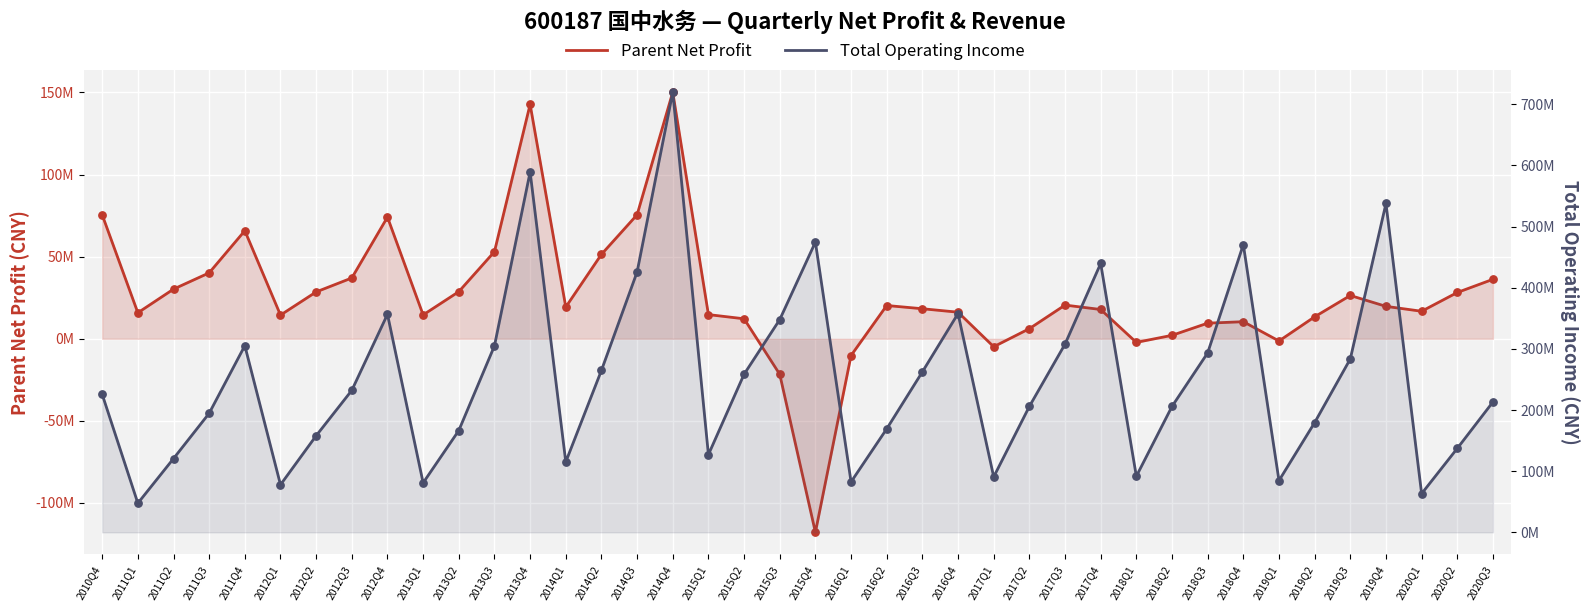

Is the value of Total Operating Income at 2011Q4 greater than the value of Parent Net Profit at 2011Q1?

Yes